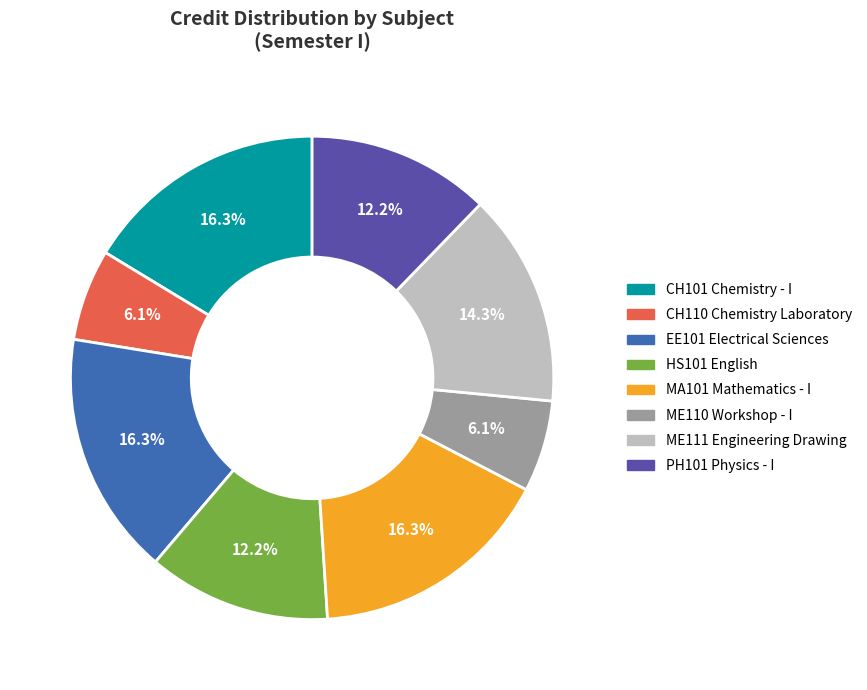

To the nearest percent, what percentage of the pie is HS101 English?

12%